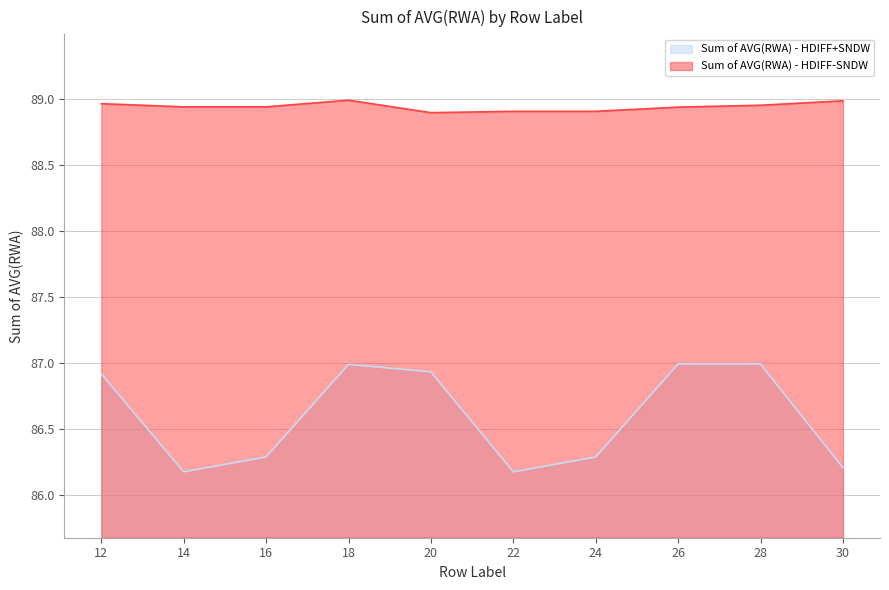

Reading left to right, transcribe all the data shown in this chart.

Sum of AVG(RWA) - HDIFF+SNDW: 12=86.9	14=86.2	16=86.3	18=87.0	20=86.9	22=86.2	24=86.3	26=87.0	28=87.0	30=86.2
Sum of AVG(RWA) - HDIFF-SNDW: 12=89.0	14=88.9	16=88.9	18=89.0	20=88.9	22=88.9	24=88.9	26=88.9	28=89.0	30=89.0